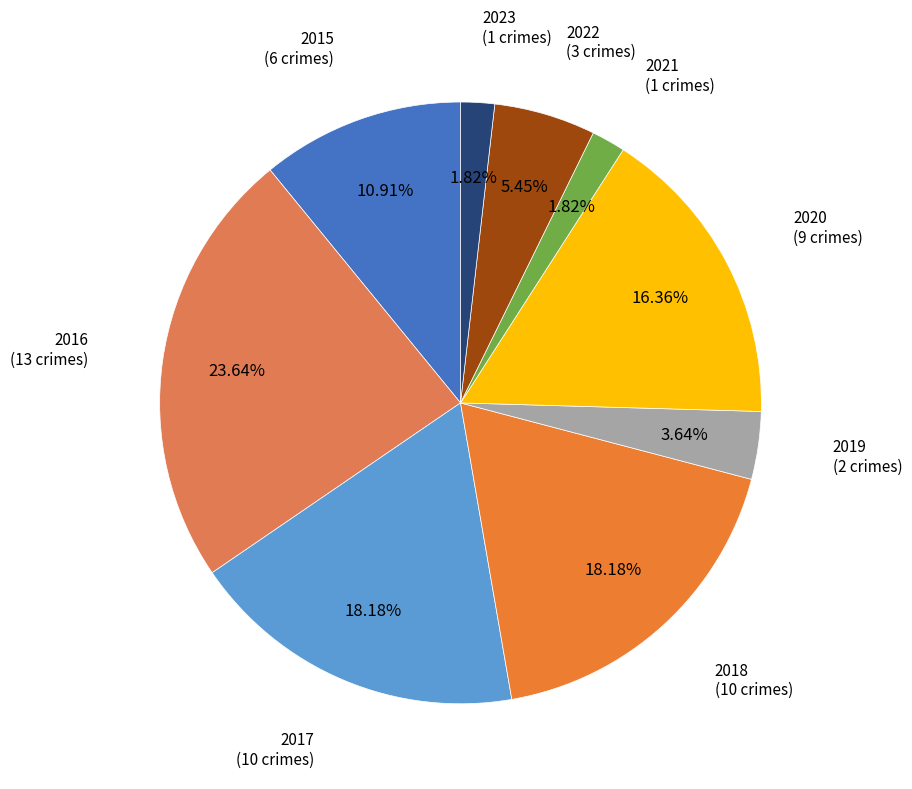

Which slice is the largest?

2016